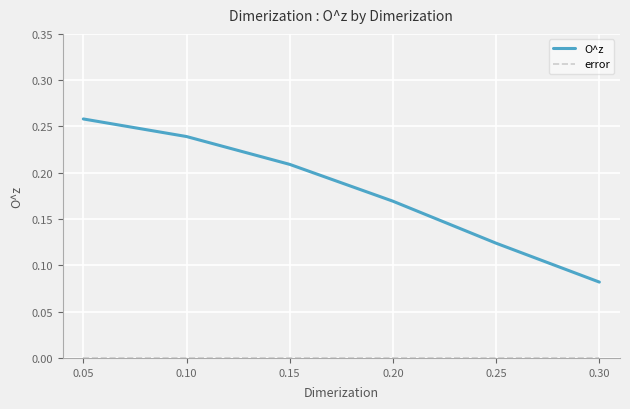

How many distinct data groups are displayed?

2